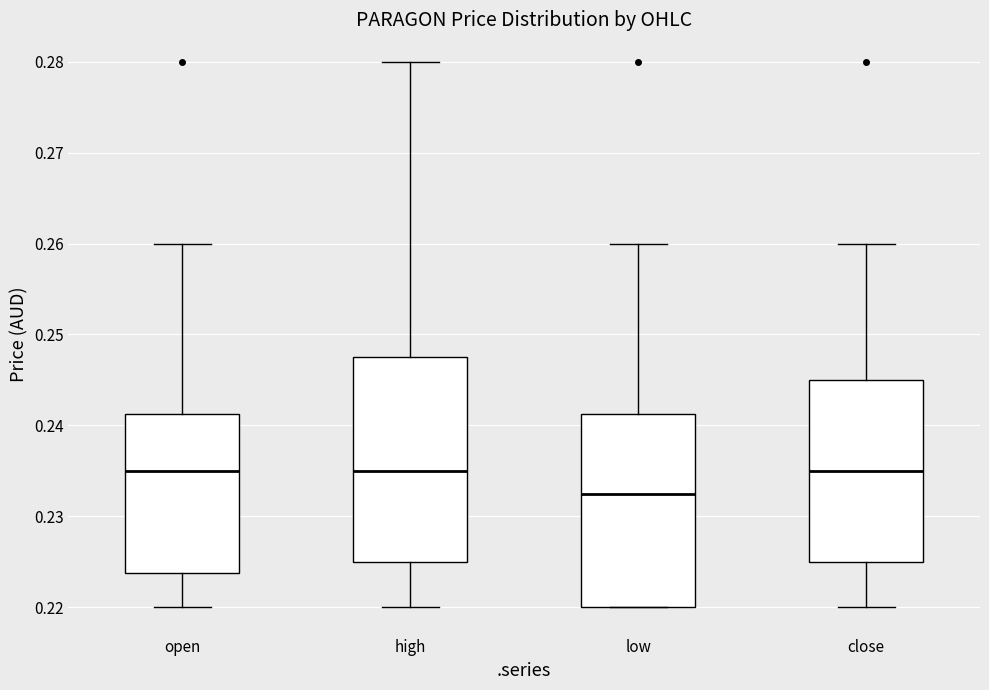

Which box's median line is the lowest?

low